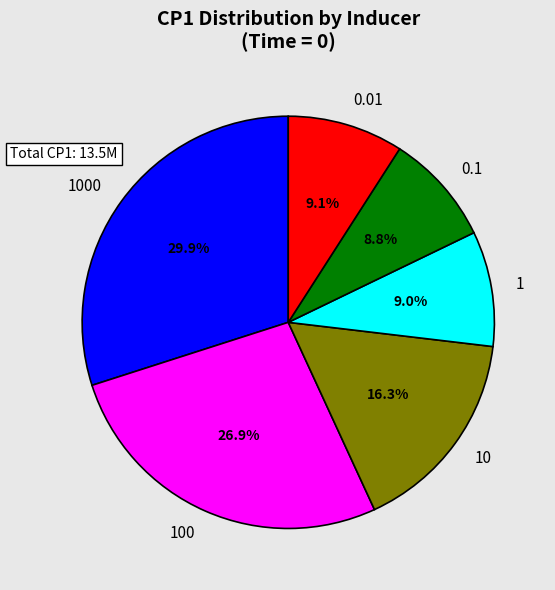

To the nearest percent, what portion does 1000 represent?

30%